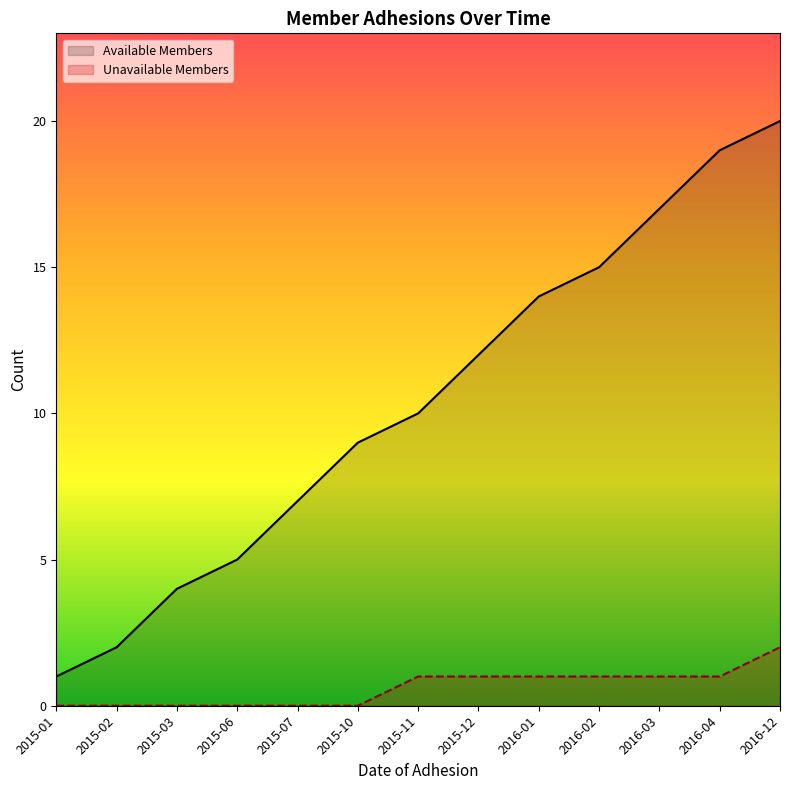

What is the difference between the highest and lowest values at 2016-03?

16